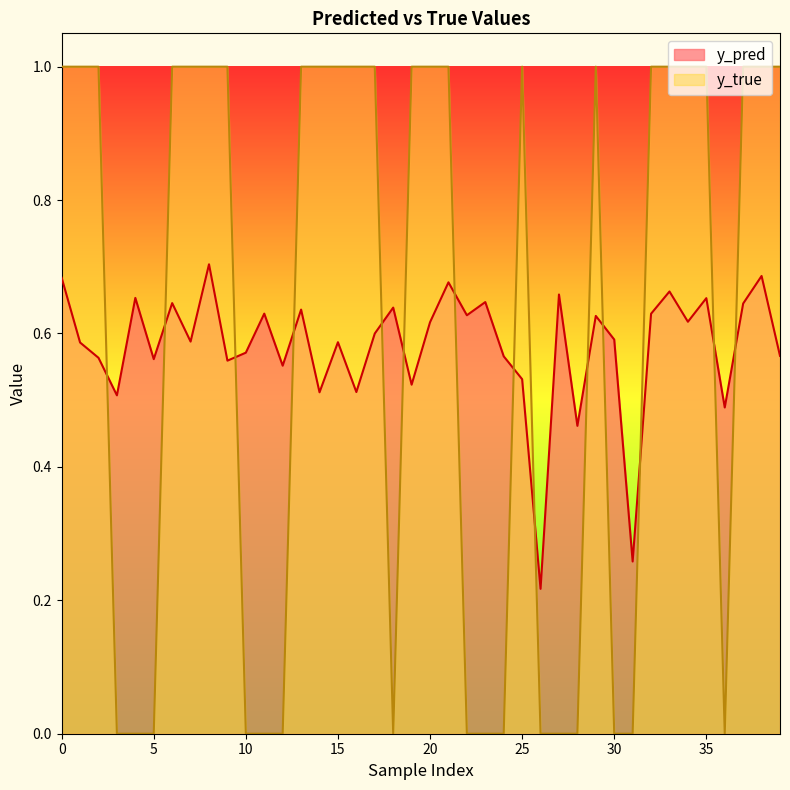

Is it true that y_true equals 0.6 at 35?

False